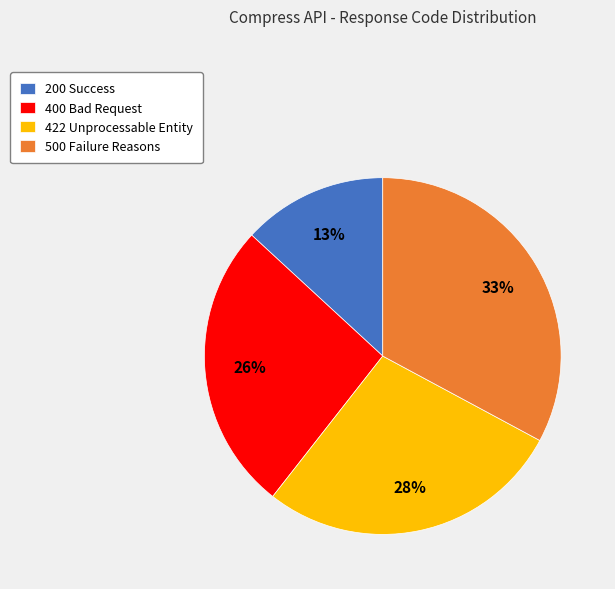

Which category has the smallest portion of the pie?

200 Success